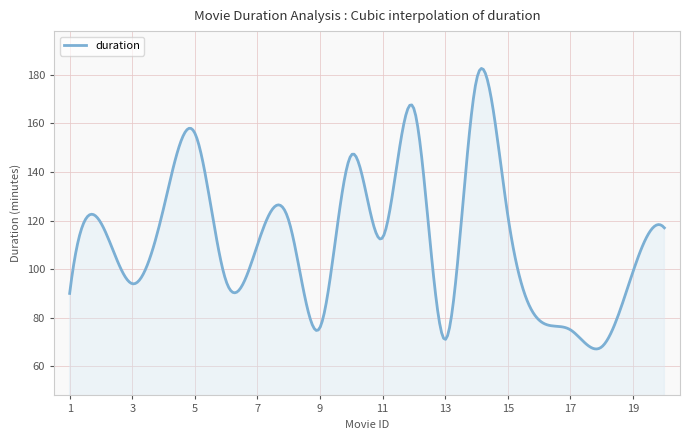

Count the number of data series in this chart.

1